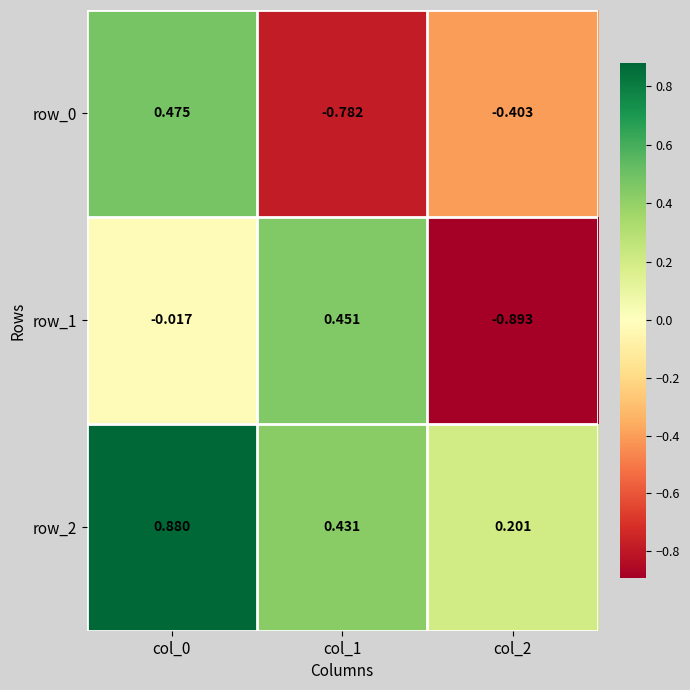

Is the value of row_0 at col_2 greater than the value of row_1 at col_2?

Yes